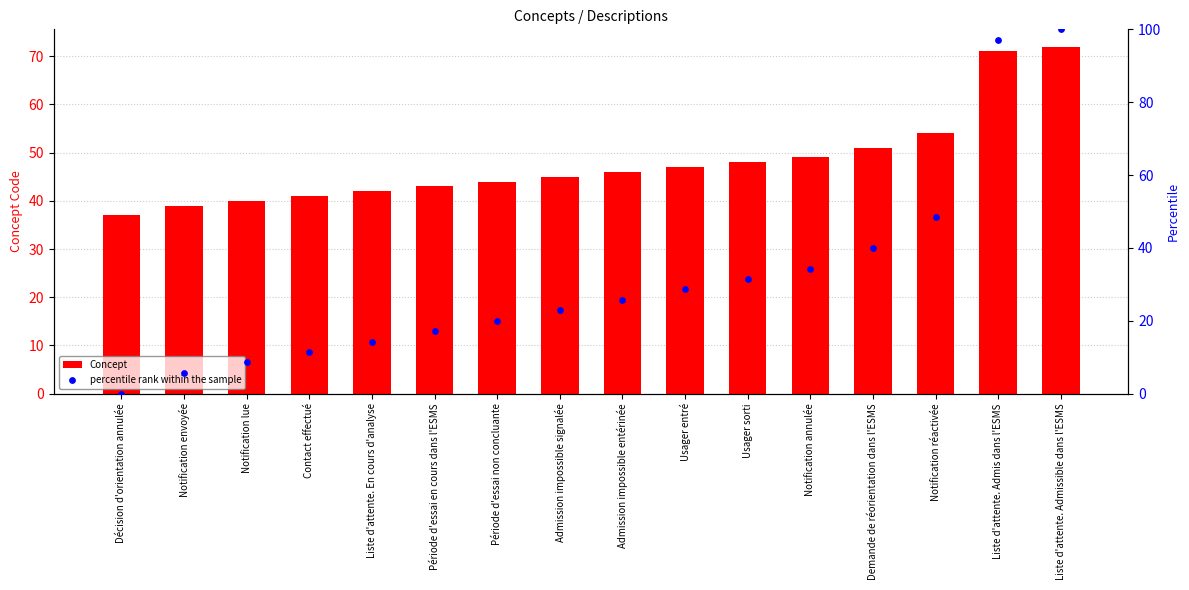

Which series has the largest total across all categories?

Concept